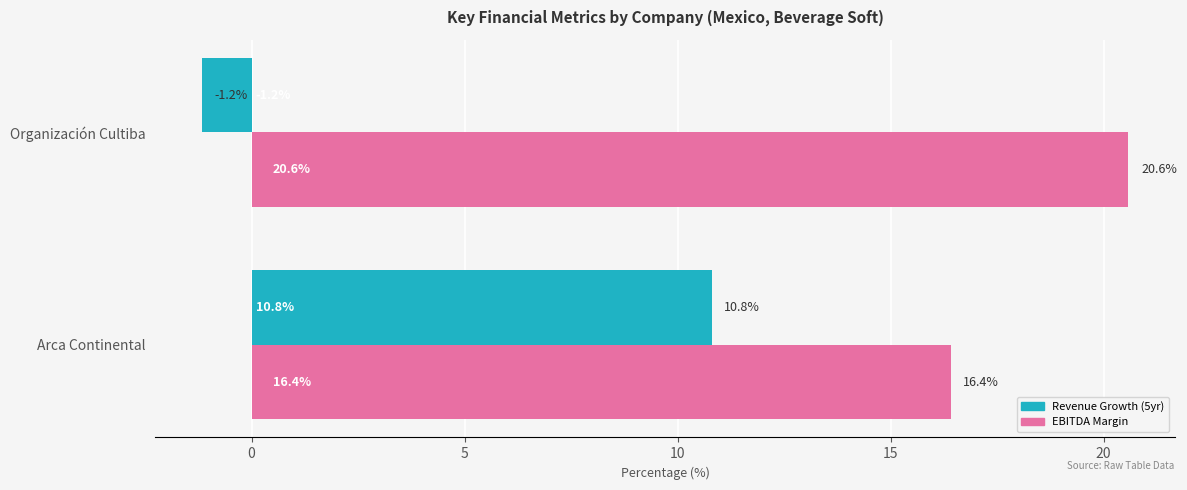

At which category is the sum across all series the highest?

Arca Continental